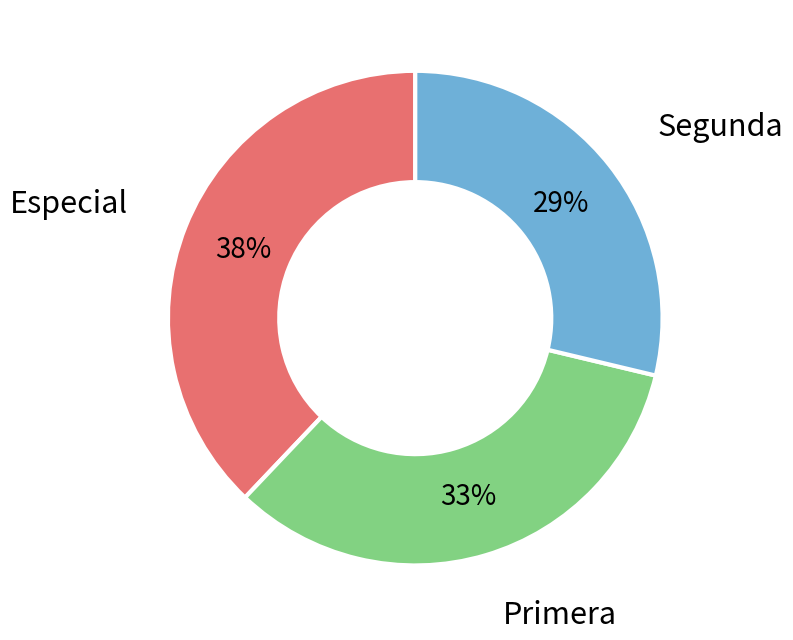

Approximately how many times larger is the value at Segunda compared to Especial?

0.8